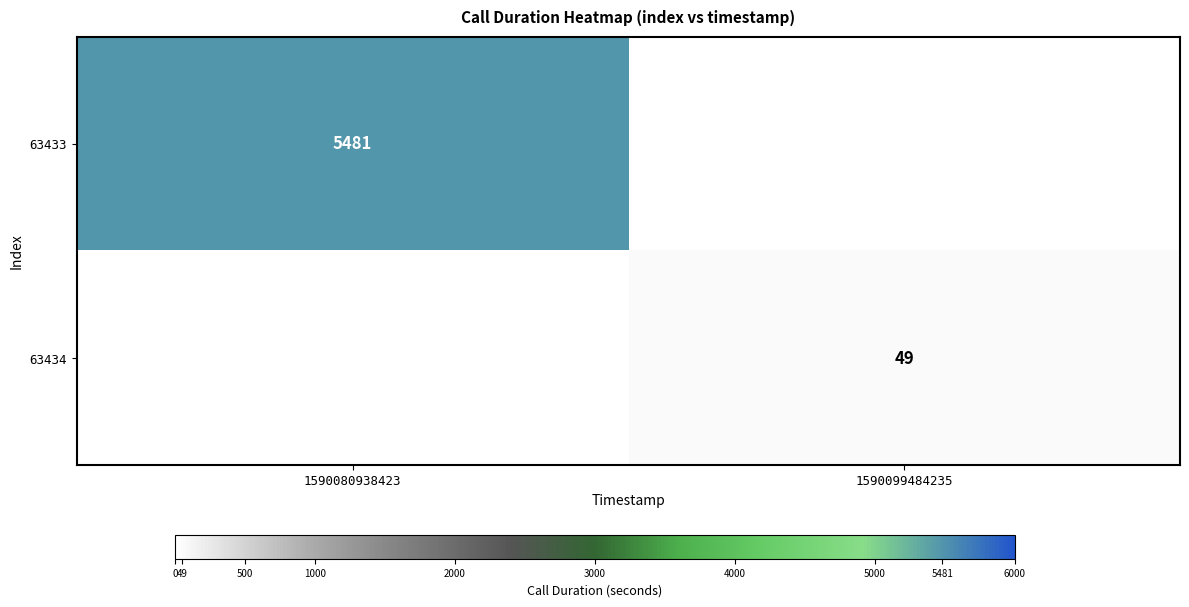

Is it true that 63434 equals 15.8 at 1590099484235?

False